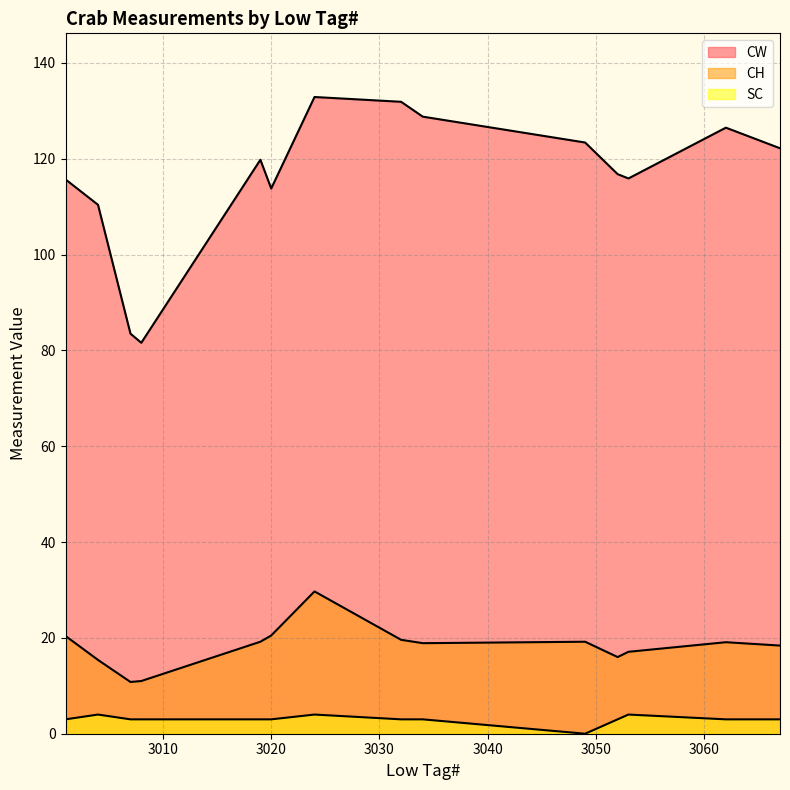

What is the difference between the highest and lowest values at 3032?

128.9